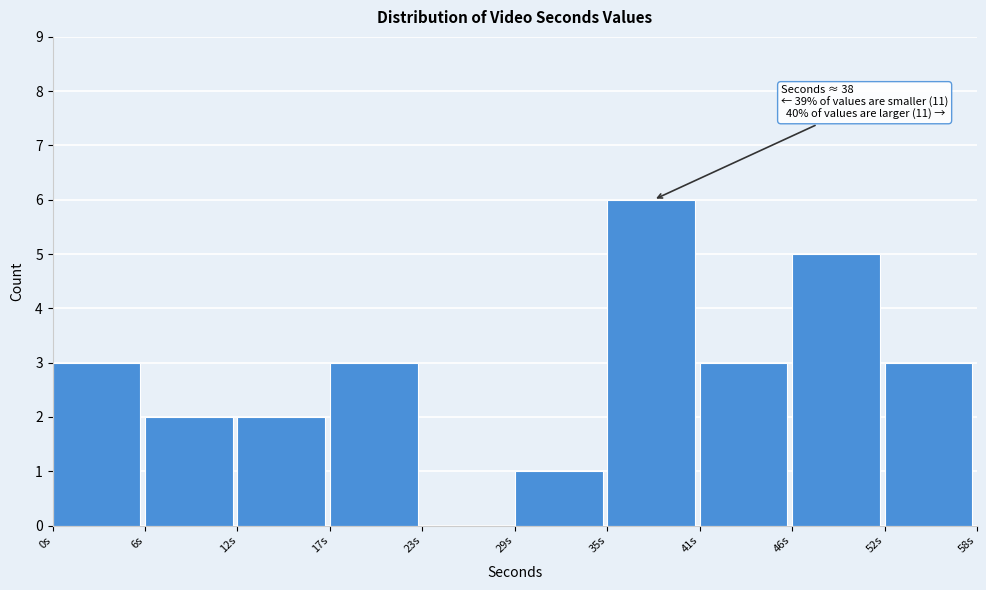

Over which range of the x-axis is the bar tallest?

34.8 to 40.6